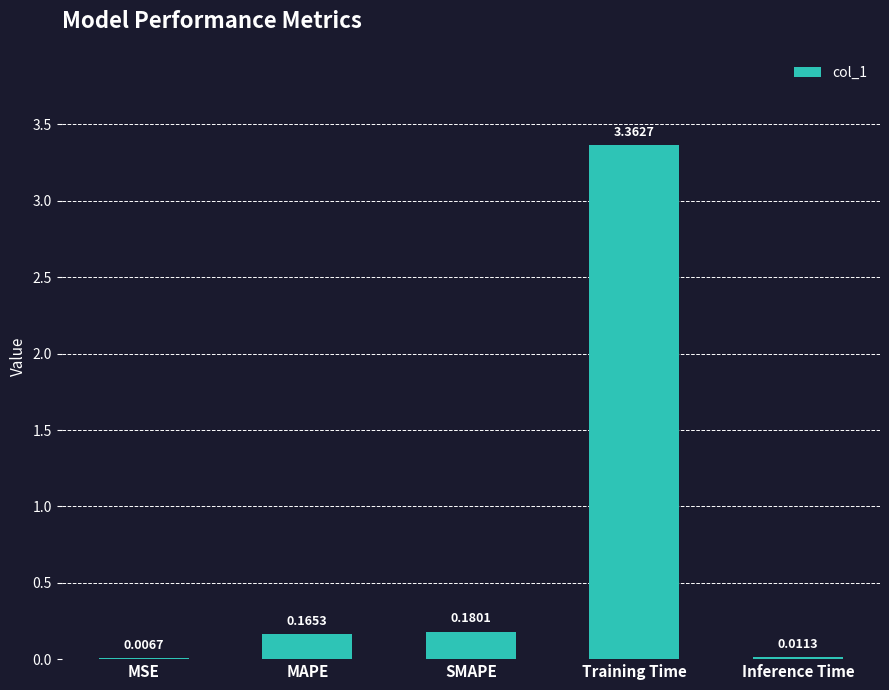

How many categories are shown in the chart?

5